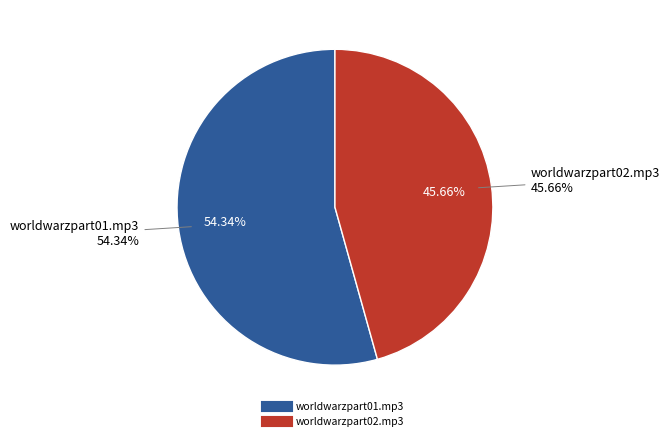

Combined, do worldwarzpart01.mp3 and worldwarzpart02.mp3 account for over 50%?

Yes